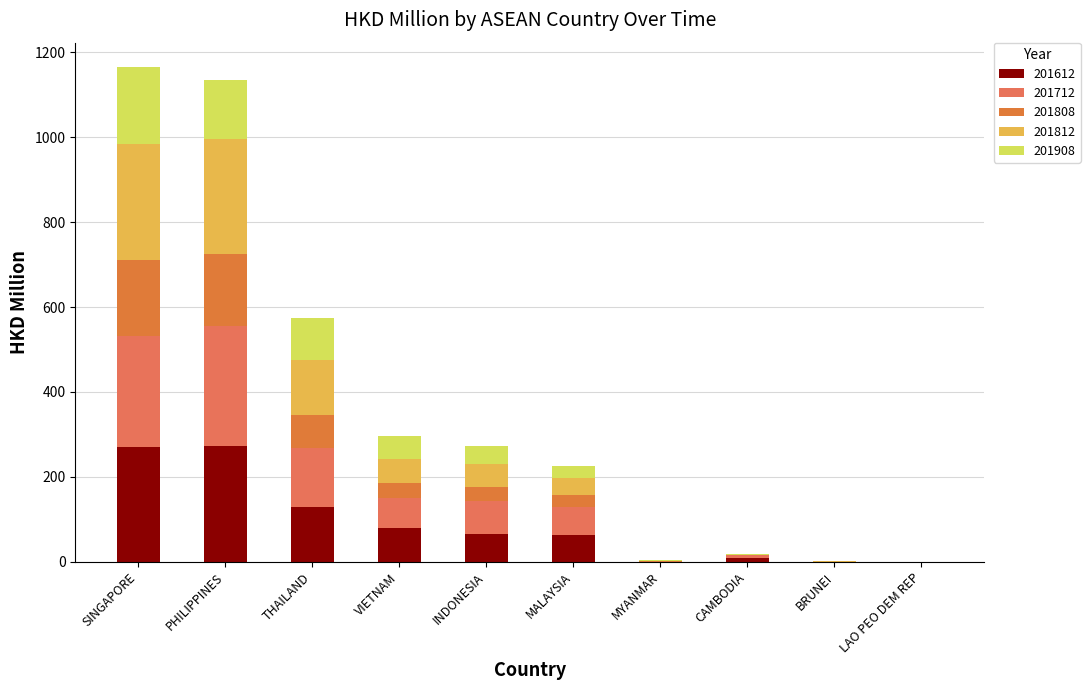

True or false: 201808 has a value of 179.4 at SINGAPORE.

True